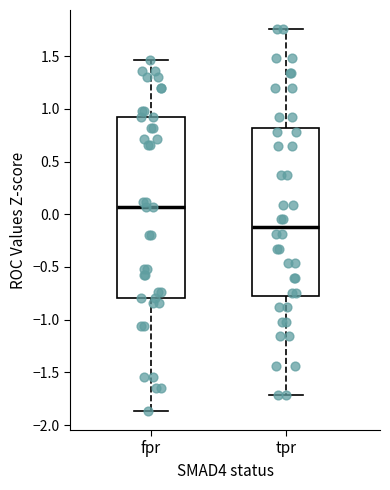

Reading left to right, transcribe this box plot: for each box, give where its median line is, the range the box spans, and where its two whiskers end, as read against the y-axis. The values are not printed on the chart, so give them approximately, as read against the axis.

fpr: median 0.05, box -0.80 to 0.95, whiskers -1.85 to 1.45
tpr: median -0.10, box -0.80 to 0.80, whiskers -1.70 to 1.75